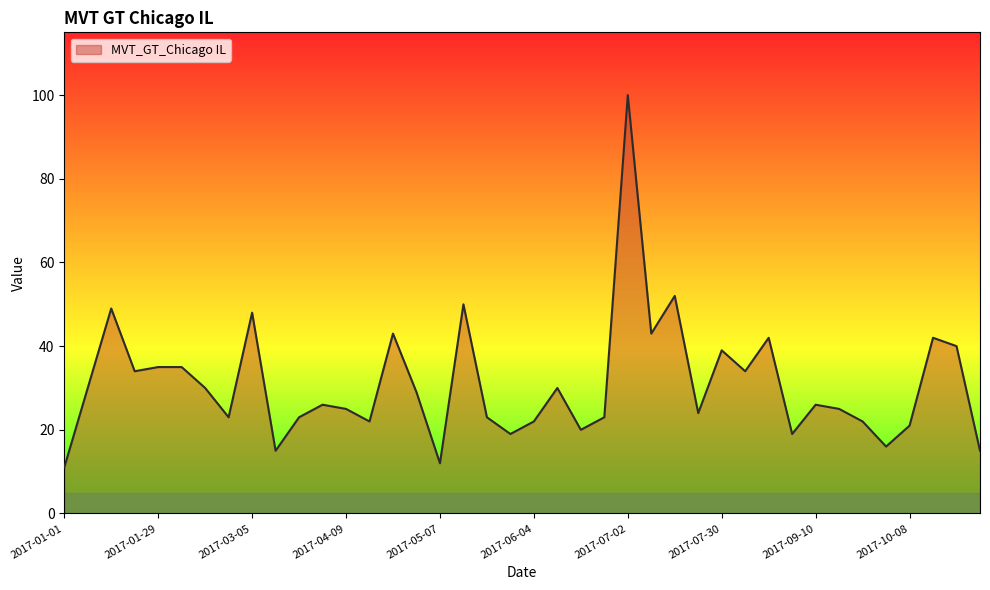

What is the difference between the maximum and minimum values?

89